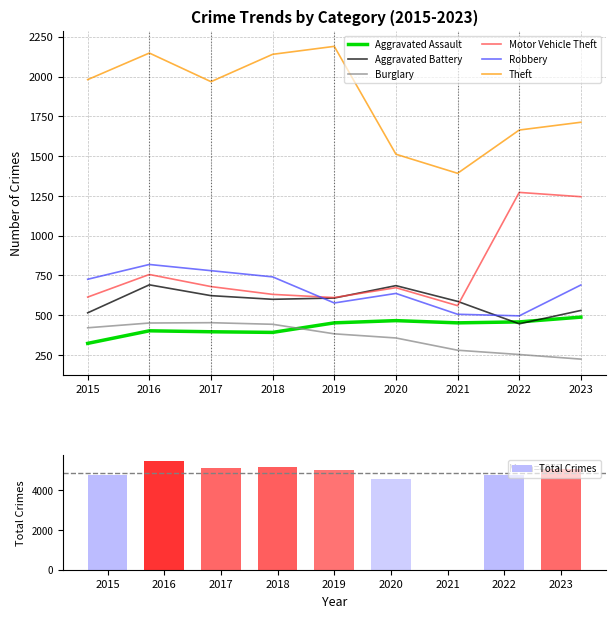

Between 2018 and 2022, which series saw the biggest shift?

Motor Vehicle Theft